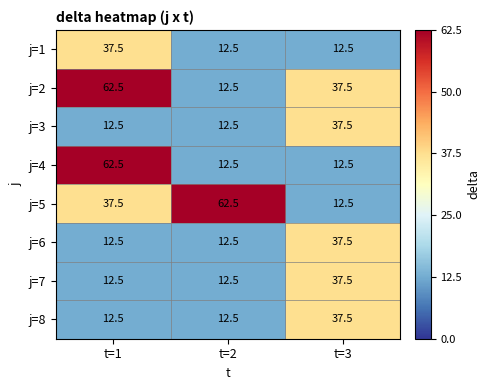

At which label is j=2 closest to 37?

t=3